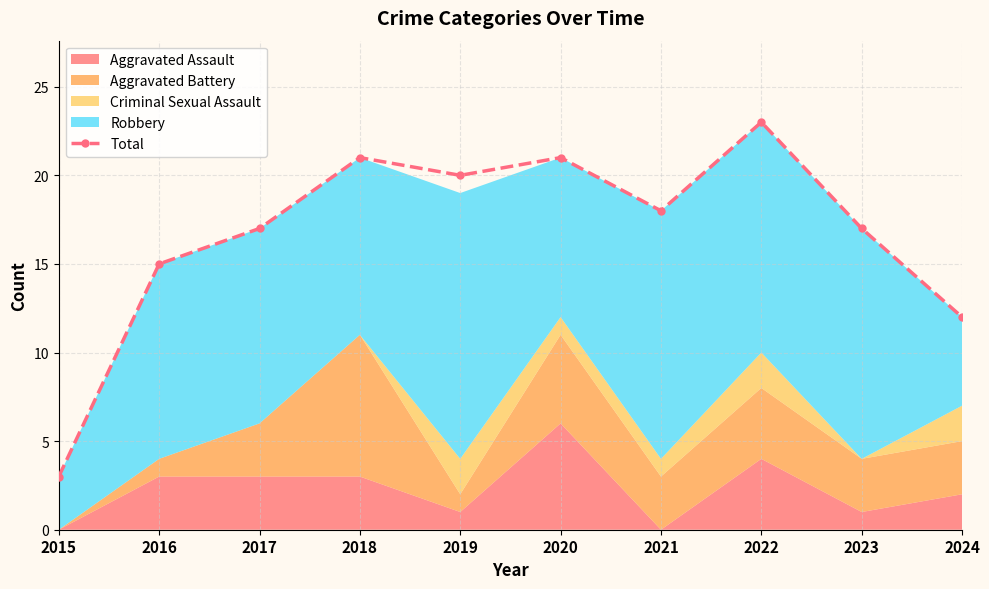

Rank the categories by value from highest to lowest.

2022, 2018, 2020, 2019, 2021, 2017, 2023, 2016, 2024, 2015